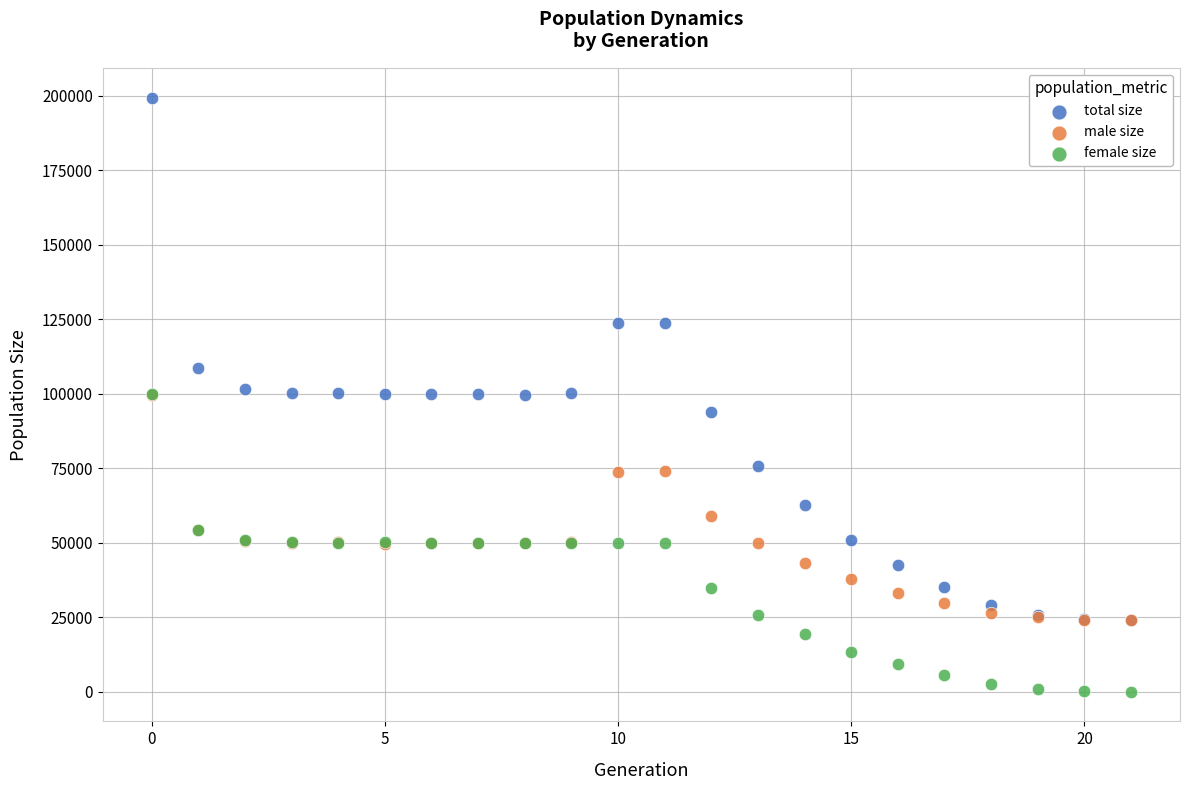

In the total size series, what Y value is closest to 111670?

108648